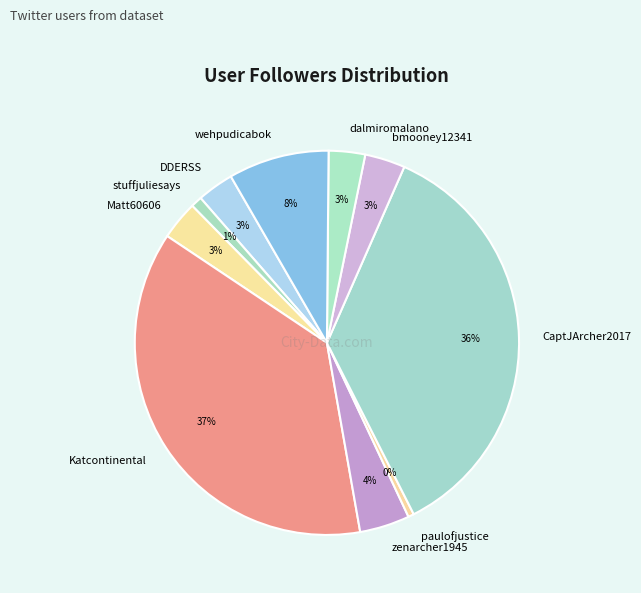

Does zenarcher1945 account for over 50% of the chart?

No